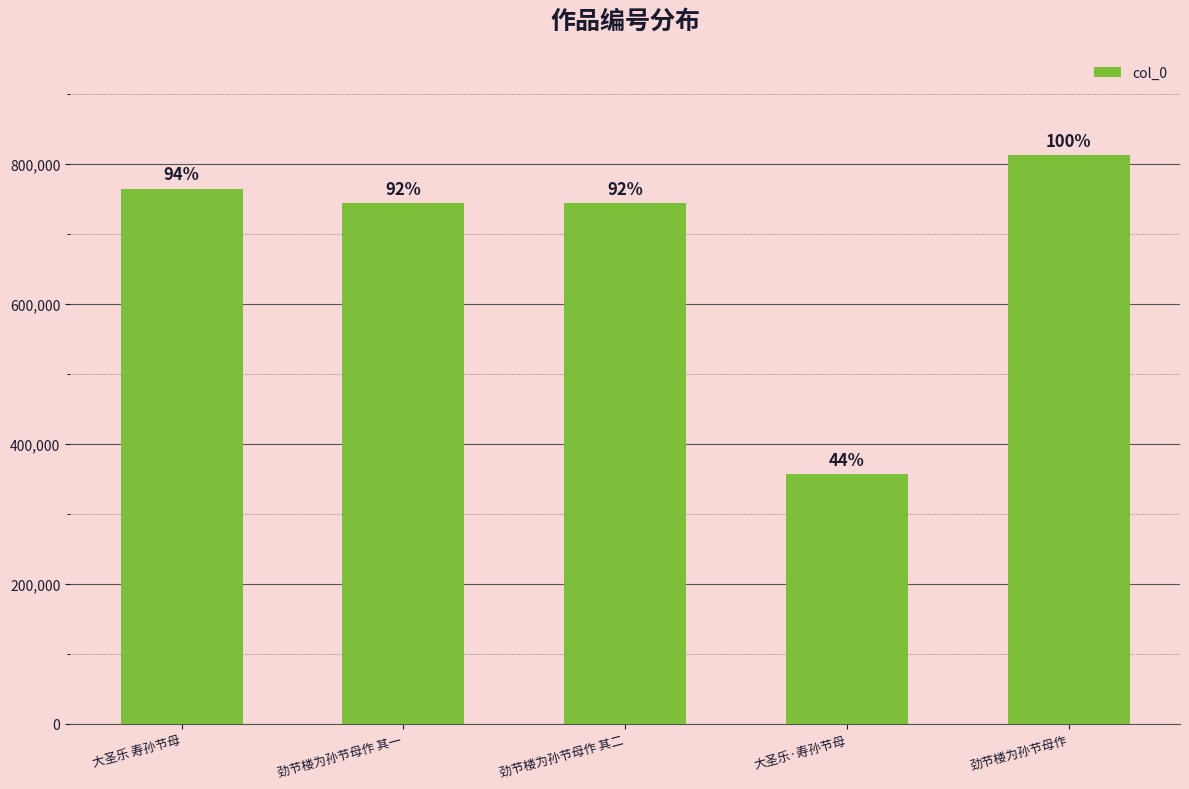

How many bars are there in total?

5